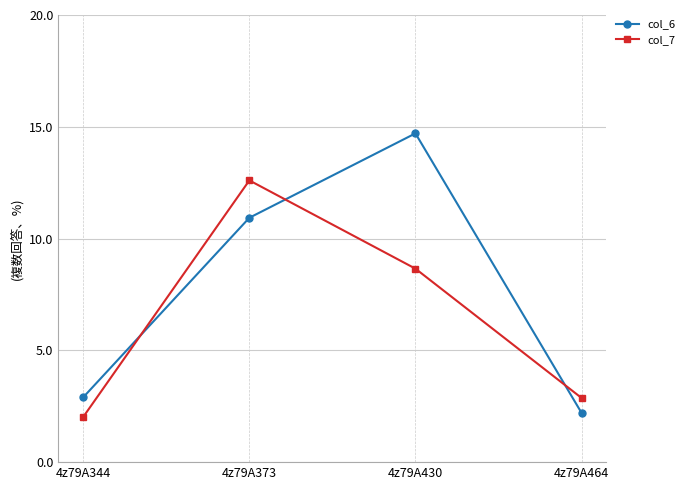

What is the maximum value shown in the chart?

14.7